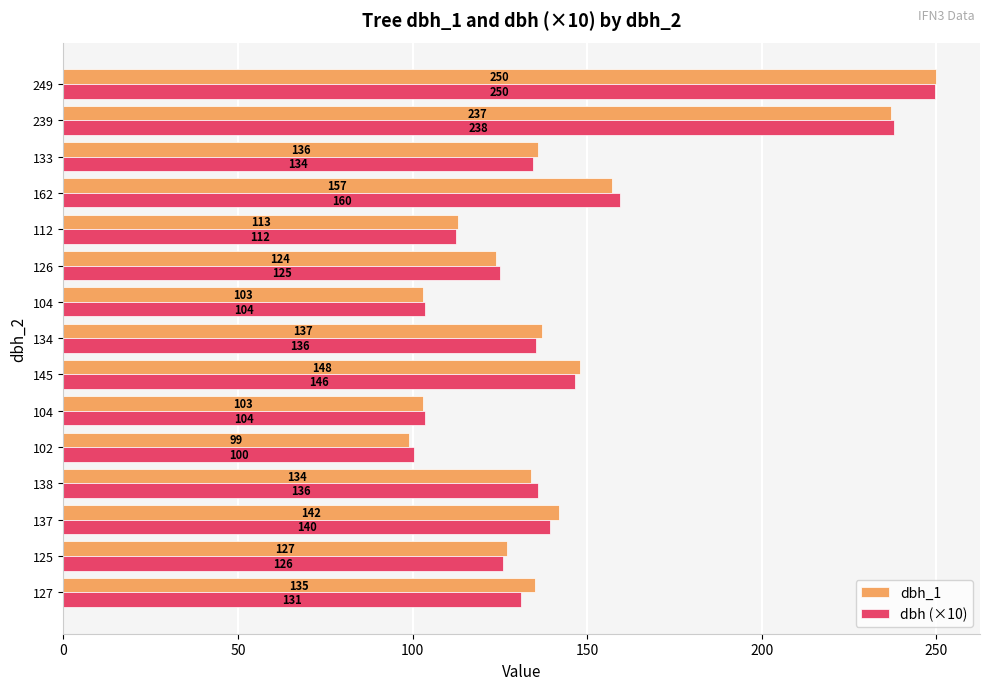

How many categories are shown in the chart?

15